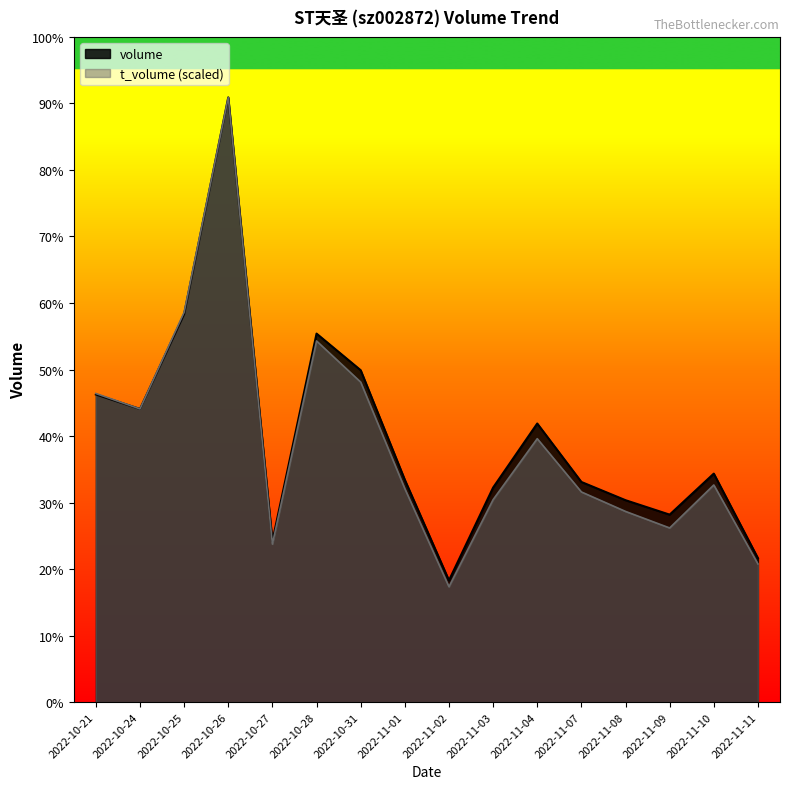

Which series has the widest spread of values?

t_volume (scaled)